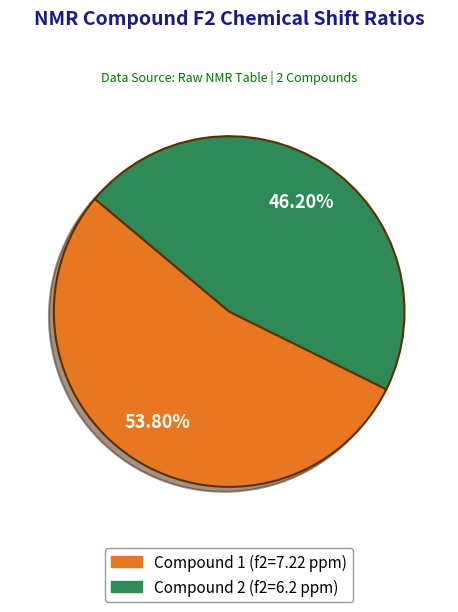

Count the number of slices in the pie.

2